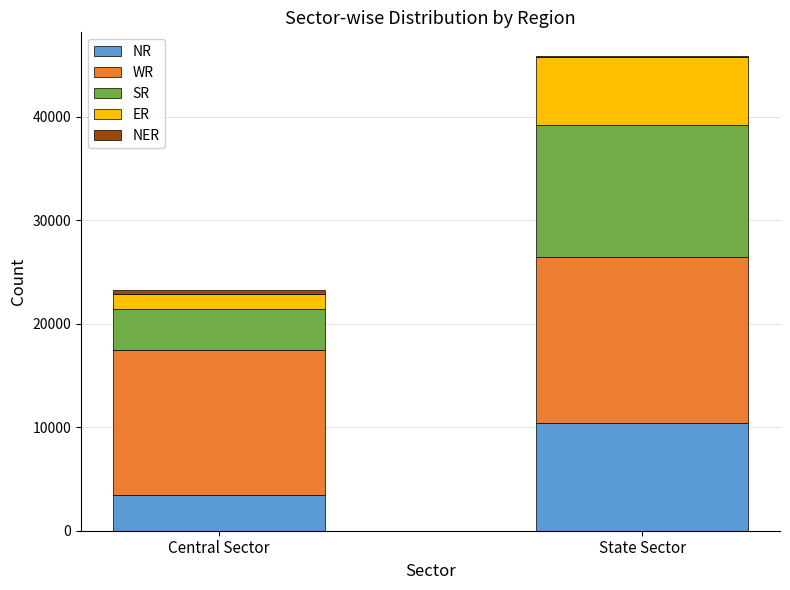

At which category is the sum across all series the highest?

State Sector